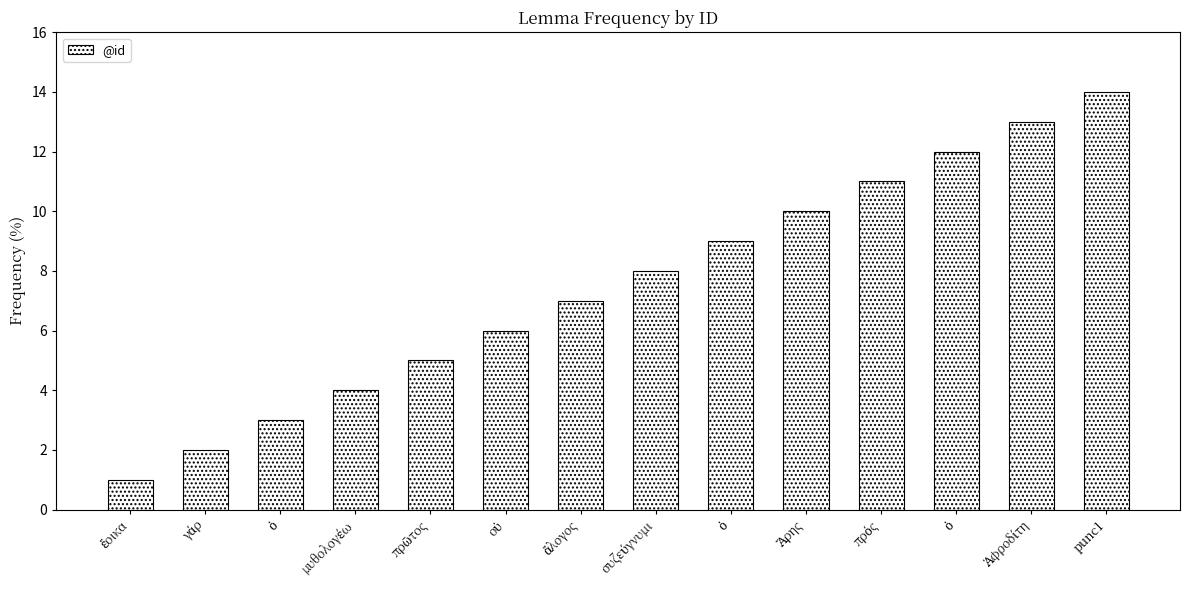

How many data points does each series have?

14